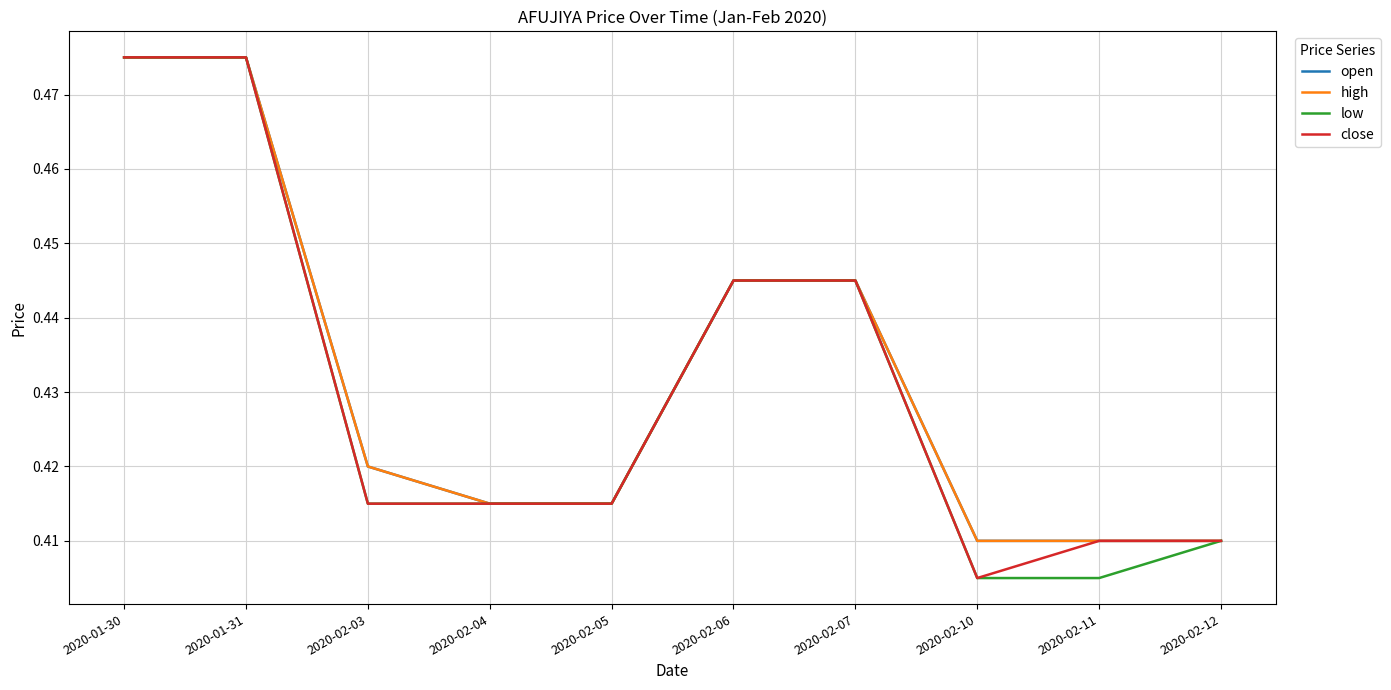

What is the sum of the open values at 2020-02-03 and 2020-02-04?

0.8